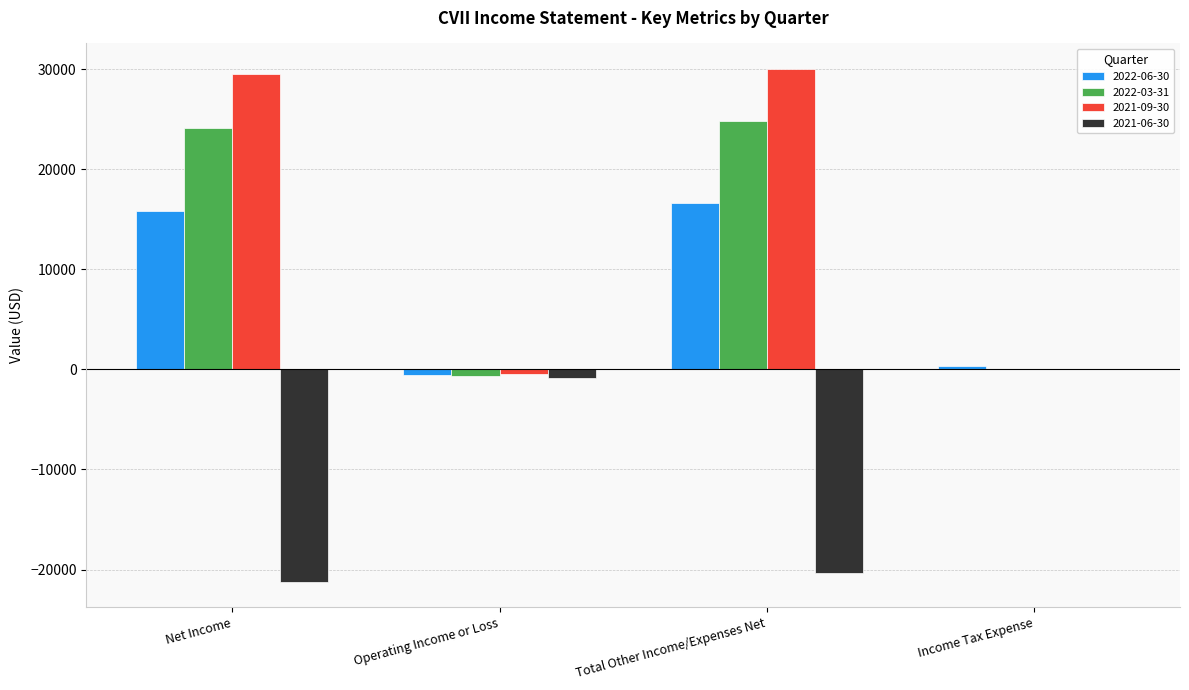

Reading right to left, what are all the values shown in this chart?

2022-06-30: 300	16600	-600	15800
2022-03-31: 0	24800	-700	24100
2021-09-30: 0	30000	-500	29500
2021-06-30: 0	-20300	-900	-21200